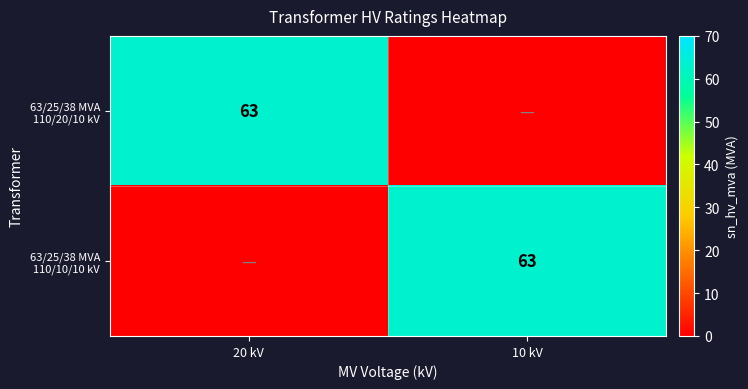

Is it true that 63/25/38 MVA 110/20/10 kV equals 84 at 20 kV?

False